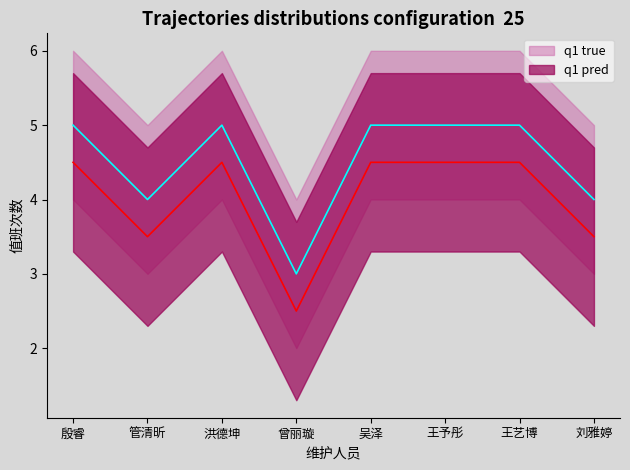

Where is shift_count nearest to the value 4?

管清昕